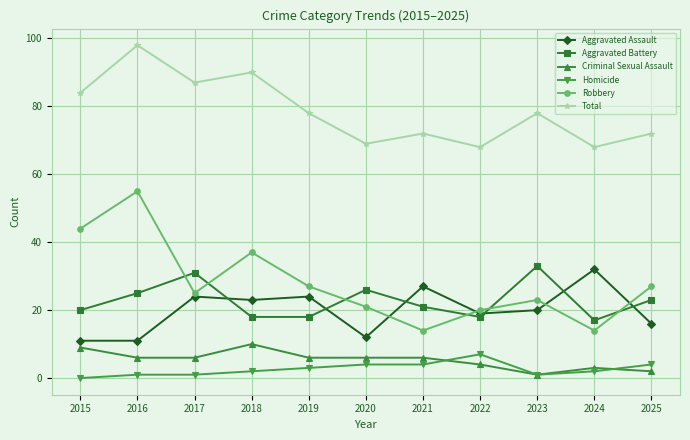

Is it true that Aggravated Assault equals 16 at 2020?

False